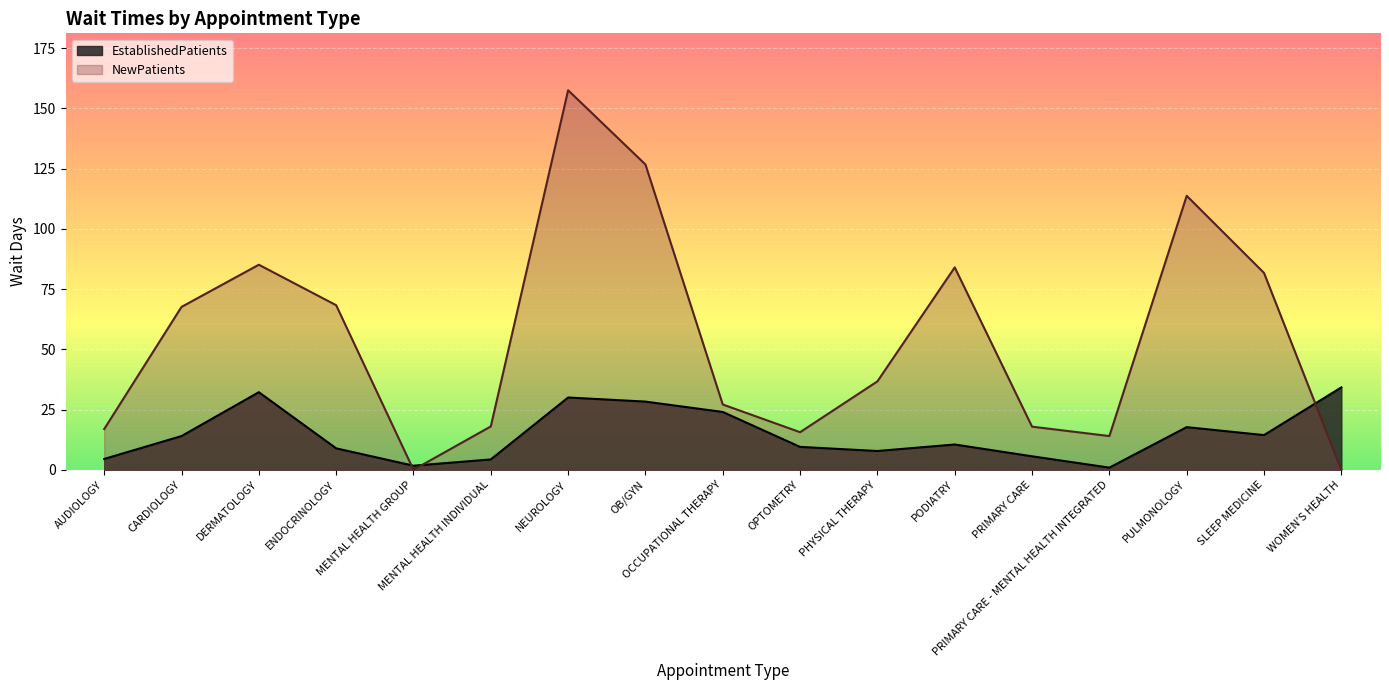

At which category does NewPatients reach its first local valley?

MENTAL HEALTH GROUP